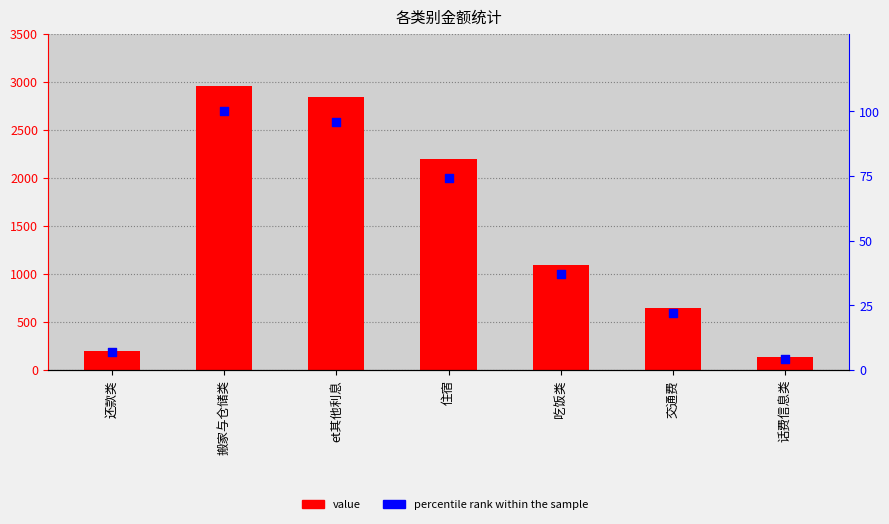

What is the total value across all series at 住宿?

2270